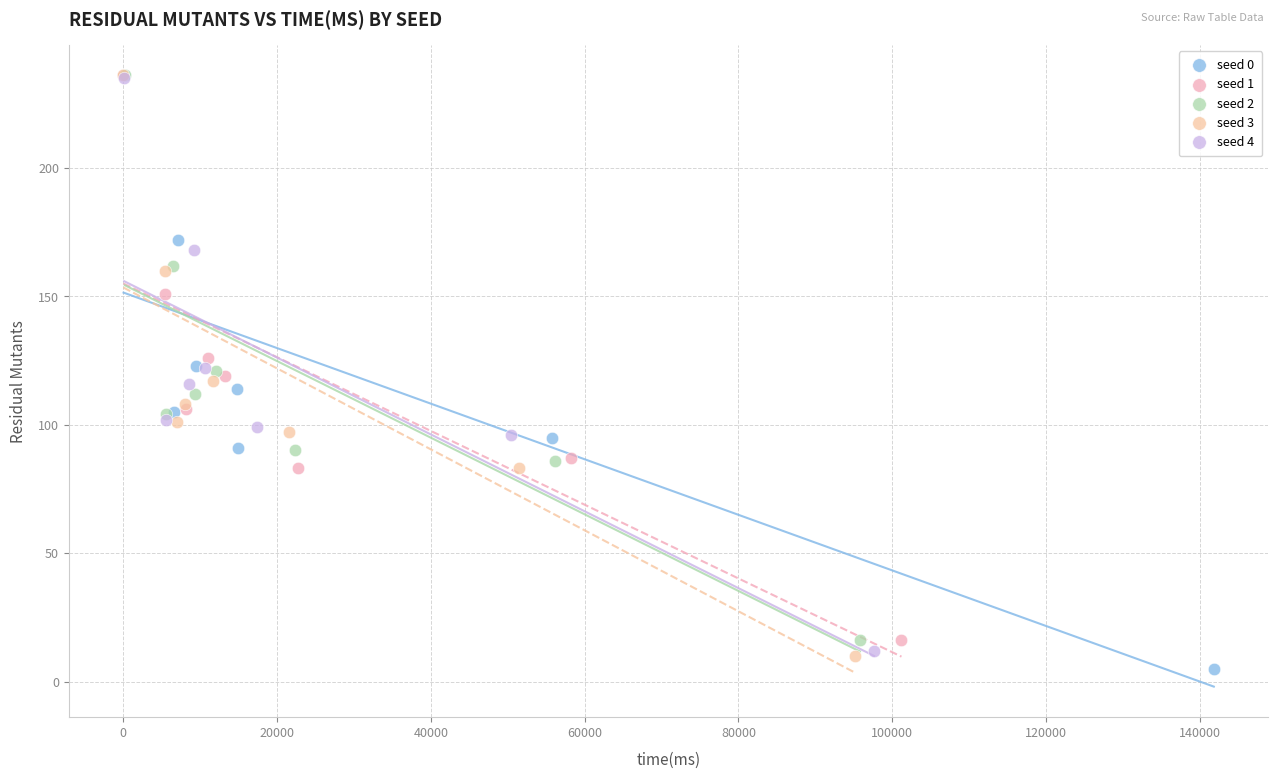

Which series has the largest Y range (max minus min)?

seed 0